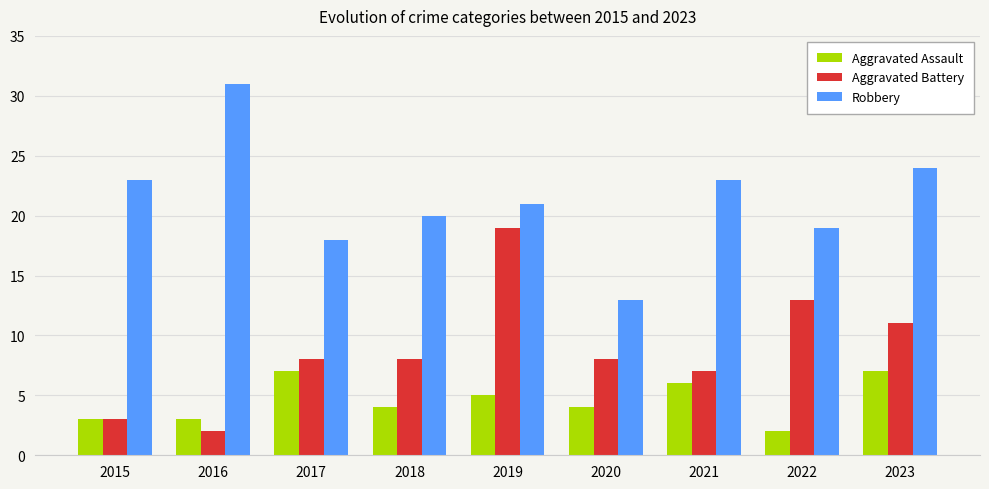

What are all the series names shown in the legend?

Aggravated Assault, Aggravated Battery, Robbery